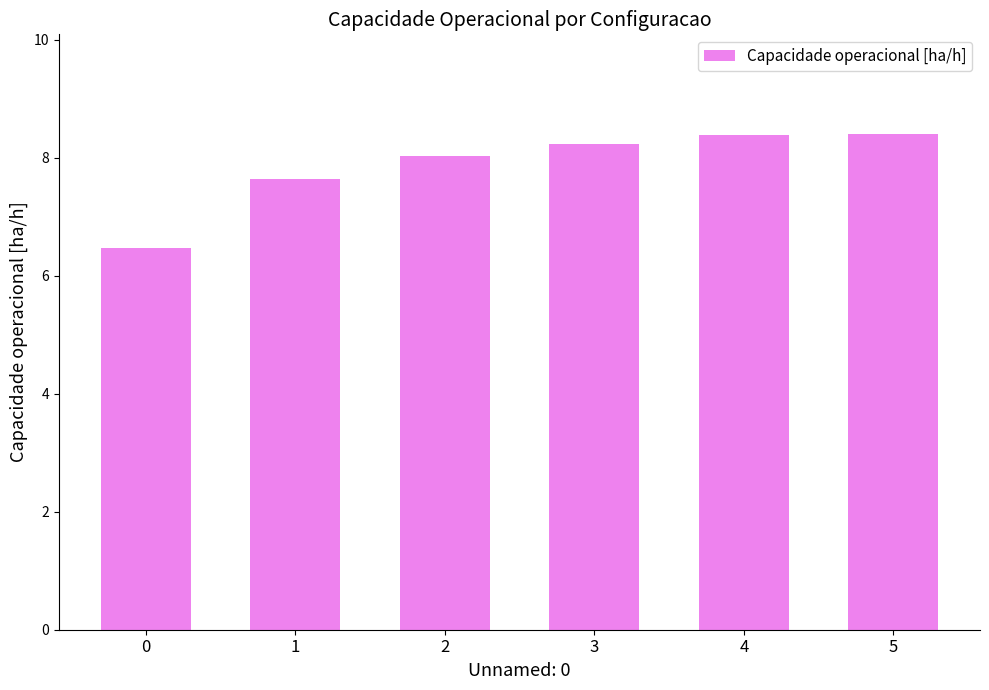

What is the average value?

7.9